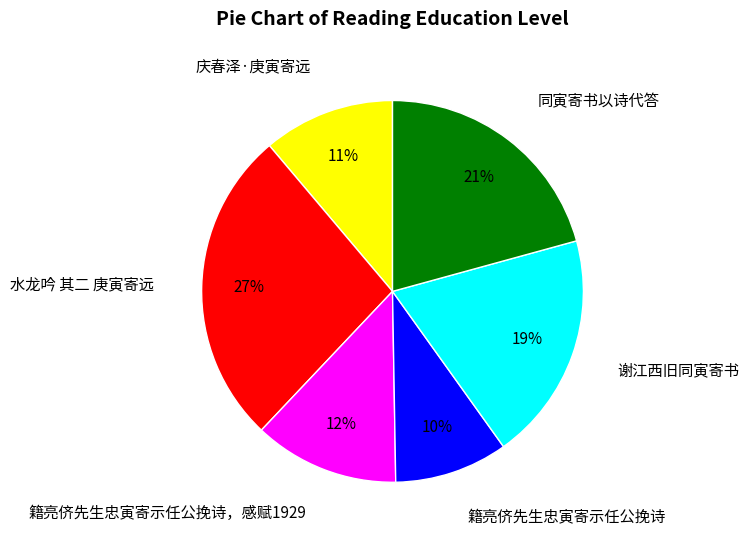

What percentage is the 籍亮侪先生忠寅寄示任公挽诗 slice, to the nearest percent?

10%